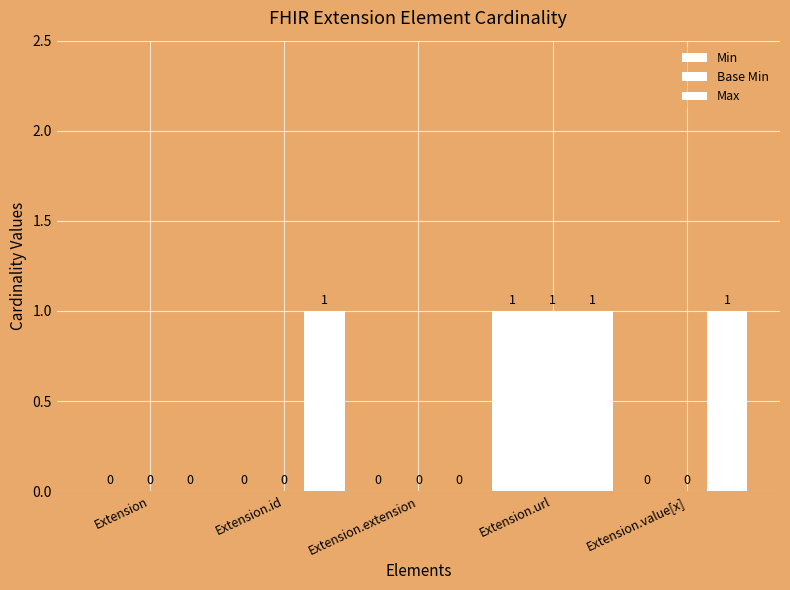

Between Extension.id and Extension.url, which is larger?

Extension.url